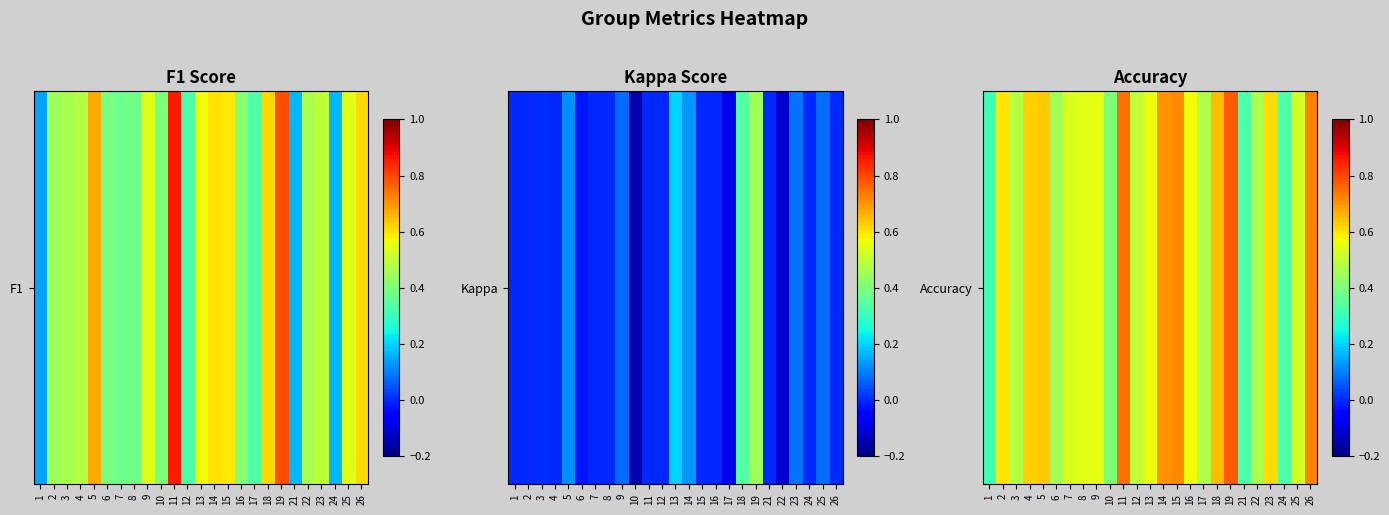

Rank the categories by value from highest to lowest.

19, 11, 26, 15, 14, 18, 5, 4, 23, 2, 16, 13, 9, 8, 7, 25, 12, 3, 17, 22, 6, 10, 21, 24, 1